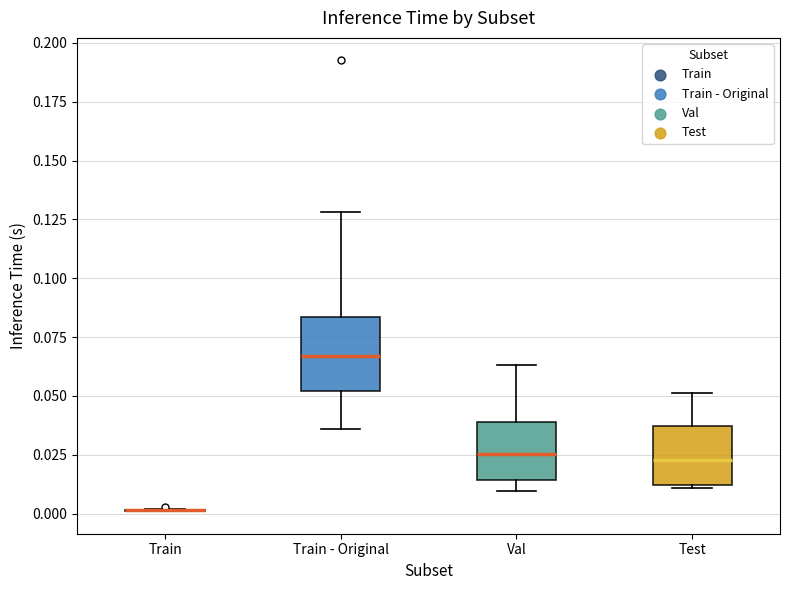

Reading left to right, transcribe this box plot: for each box, give where its median line is, the range the box spans, and where its two whiskers end, as read against the y-axis. The values are not printed on the chart, so give them approximately, as read against the axis.

Train: box collapsed to a line at 0.000, whiskers 0.000 to 0.000
Train - Original: median 0.065, box 0.050 to 0.085, whiskers 0.035 to 0.130
Val: median 0.025, box 0.015 to 0.040, whiskers 0.010 to 0.065
Test: median 0.025, box 0.010 to 0.035, whiskers 0.010 to 0.050